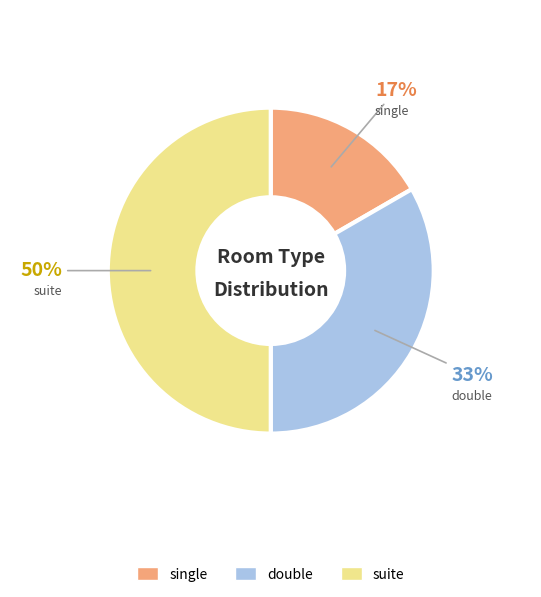

Combined, do double and suite account for over 50%?

Yes